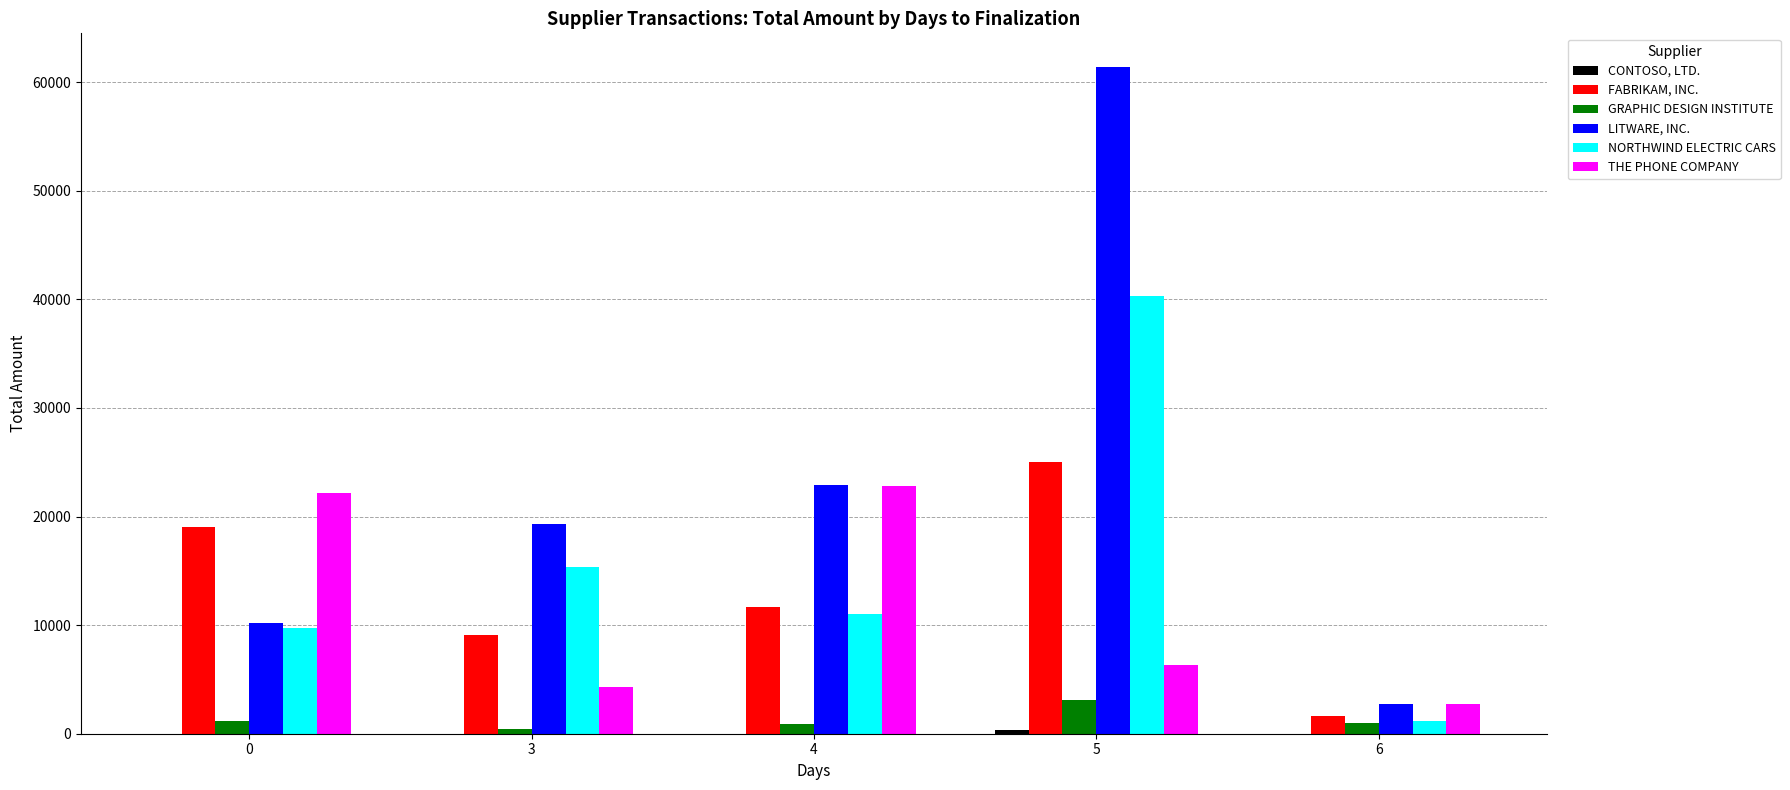

Which series has the largest total across all categories?

LITWARE, INC.